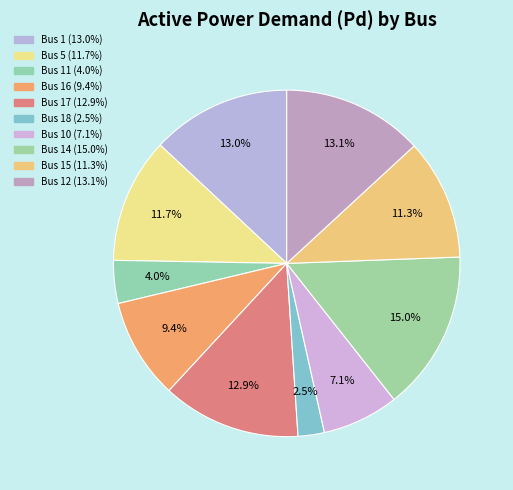

Count the number of slices in the pie.

10